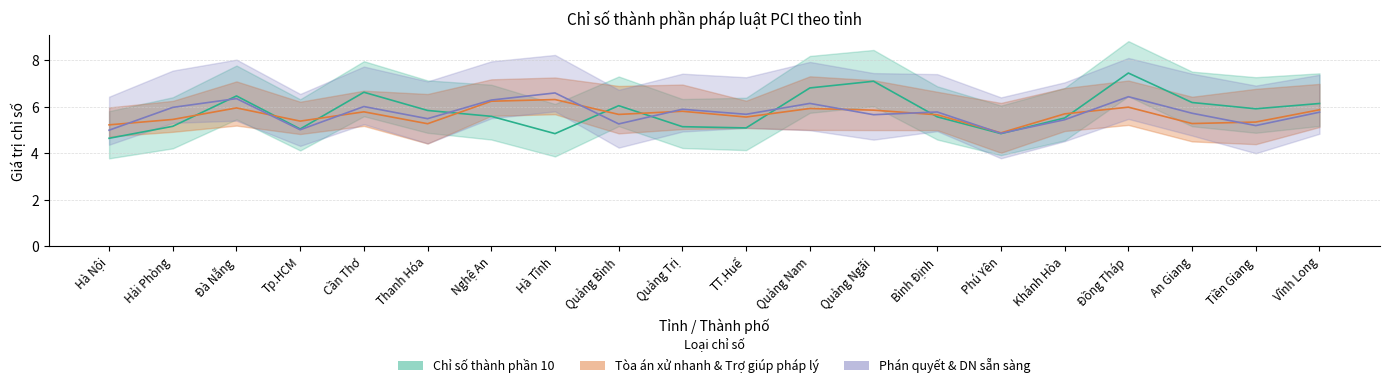

What is the greatest value displayed?

7.4